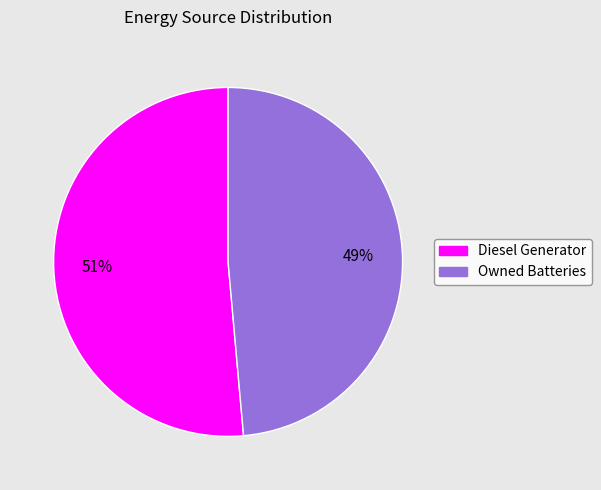

Which slice represents more than half of the pie?

Diesel Generator